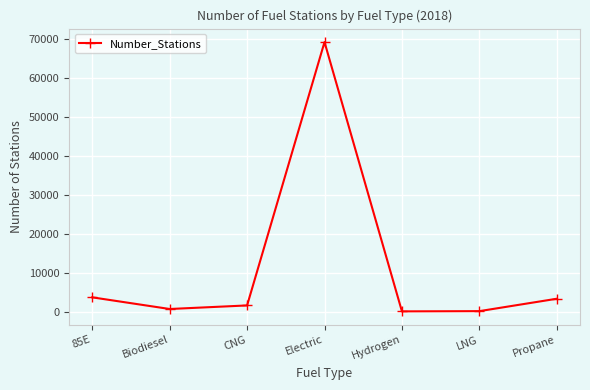

What is the greatest value displayed?

69161